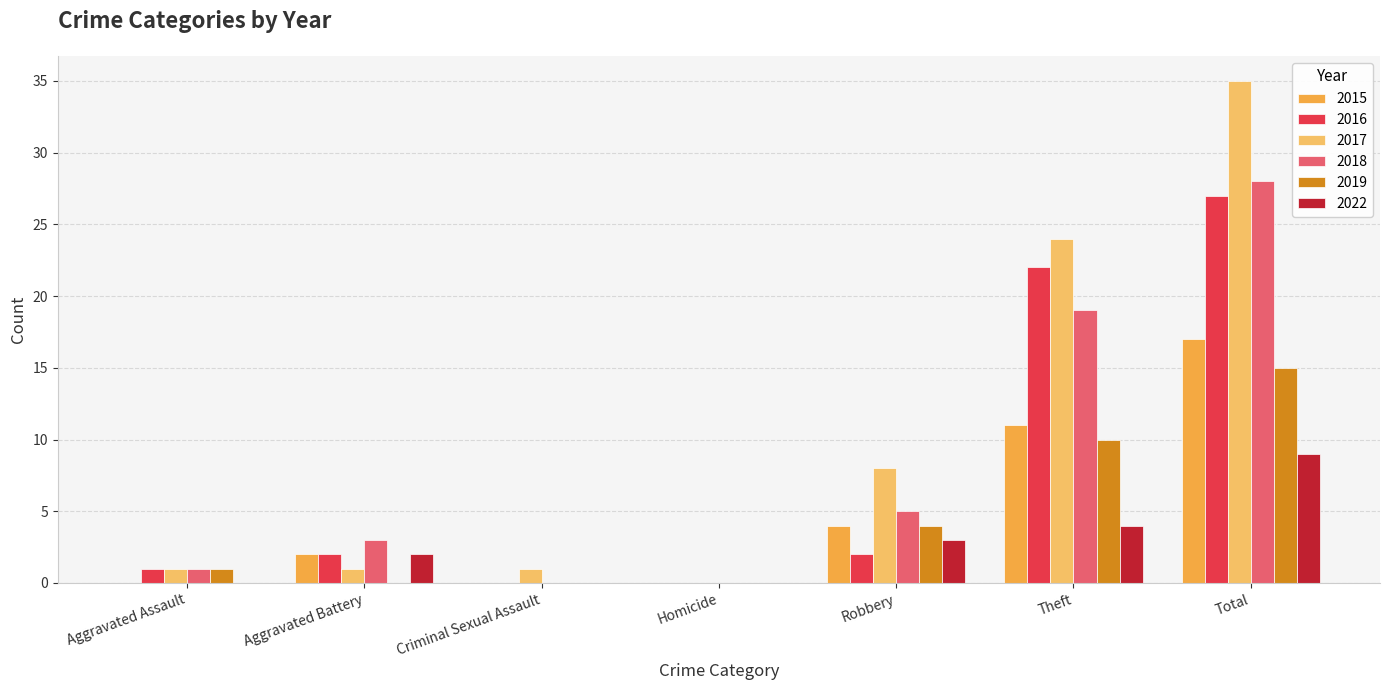

Which series changed the most between Criminal Sexual Assault and Robbery?

2017